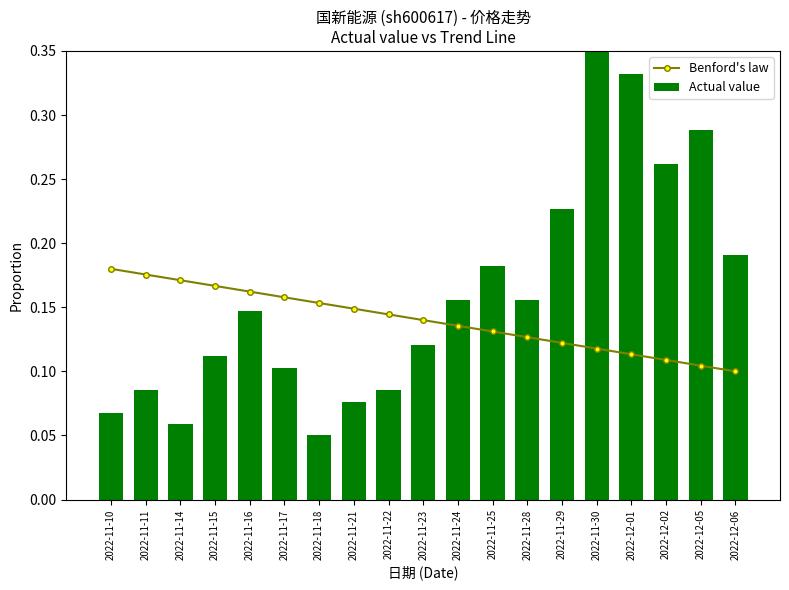

Are the bars grouped side by side (vs. stacked)?

Yes